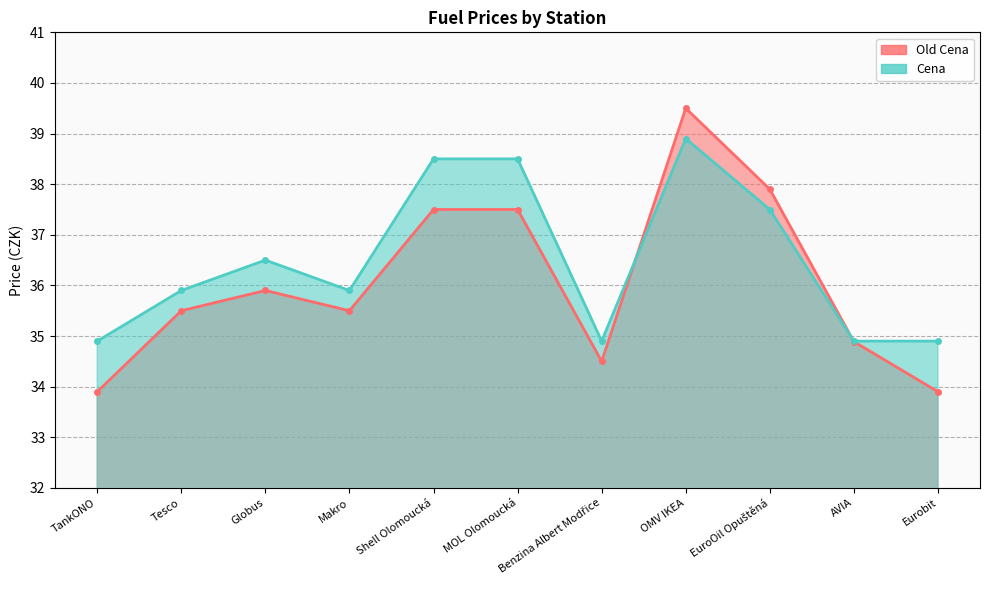

What is the minimum value for Old Cena?

33.9